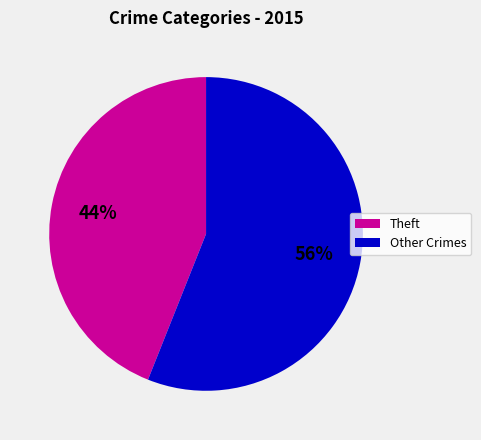

What is the smallest slice in the pie chart?

Theft